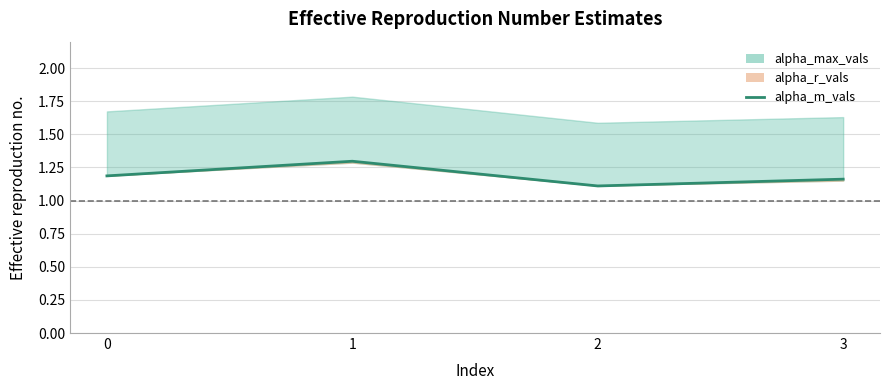

What is the average value?

1.2